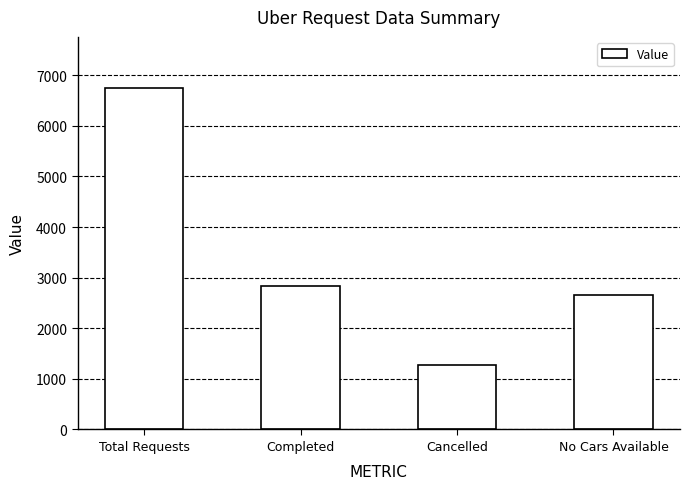

Reading right to left, what are all the values shown in this chart?

No Cars Available=2650	Cancelled=1264	Completed=2831	Total Requests=6745